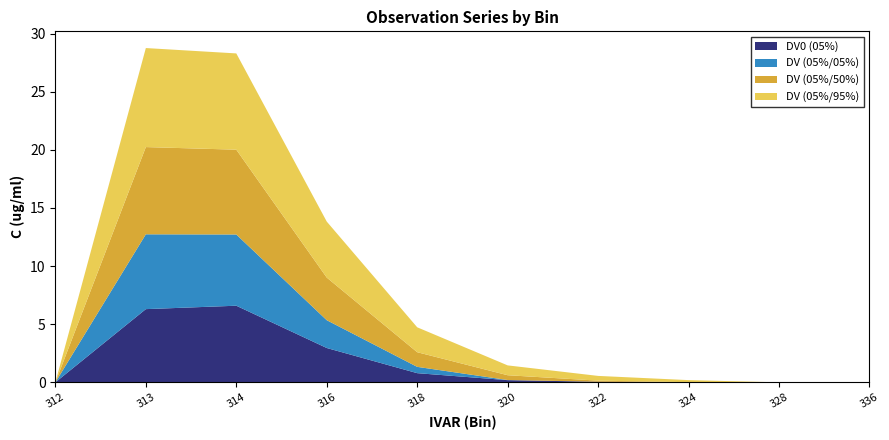

Reading left to right, what are all the values shown in this chart?

DV0 (05%): 312=0.0	313=6.3	314=6.6	316=3.0	318=0.8	320=0.2	322=0.1	324=0.0	328=0.0	336=0.0
DV (05%/05%): 312=-0.4	313=6.4	314=6.1	316=2.4	318=0.5	320=0.0	322=-0.1	324=-0.2	328=-0.3	336=-0.4
DV (05%/50%): 312=-0.3	313=7.5	314=7.3	316=3.7	318=1.3	320=0.4	322=0.1	324=-0.0	328=-0.2	336=-0.3
DV (05%/95%): 312=-0.2	313=8.5	314=8.3	316=4.8	318=2.1	320=0.8	322=0.4	324=0.2	328=-0.0	336=-0.2